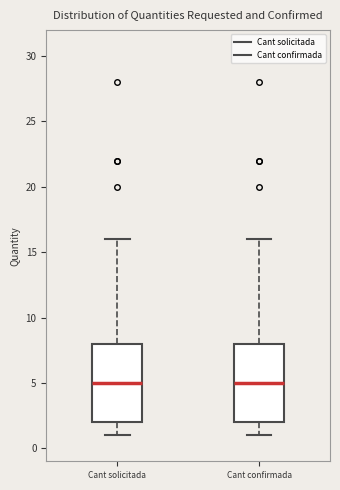

Reading left to right, transcribe this box plot: for each box, give where its median line is, the range the box spans, and where its two whiskers end, as read against the y-axis. The values are not printed on the chart, so give them approximately, as read against the axis.

Cant solicitada: median 5, box 2 to 8, whiskers 1 to 16
Cant confirmada: median 5, box 2 to 8, whiskers 1 to 16